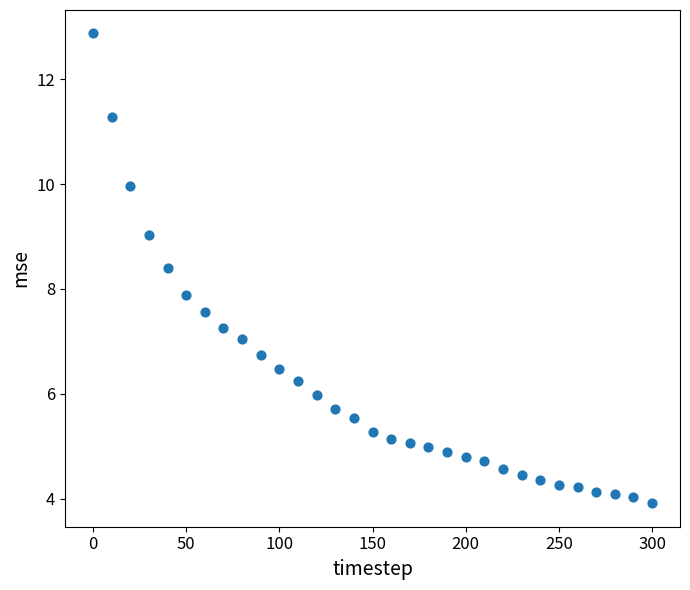

What is the range of X values (max minus min)?

300.0